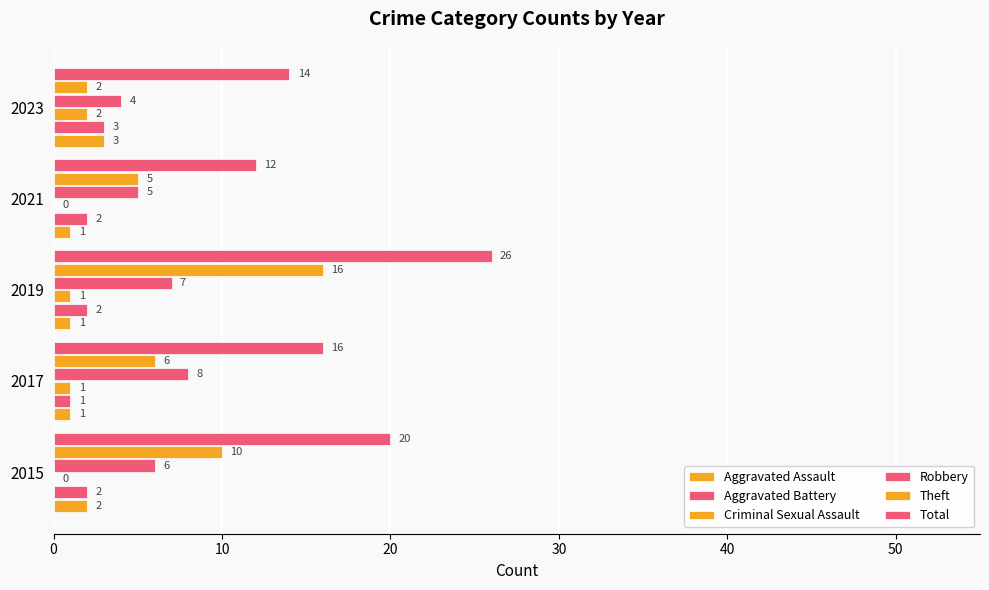

Count the number of data series in this chart.

6